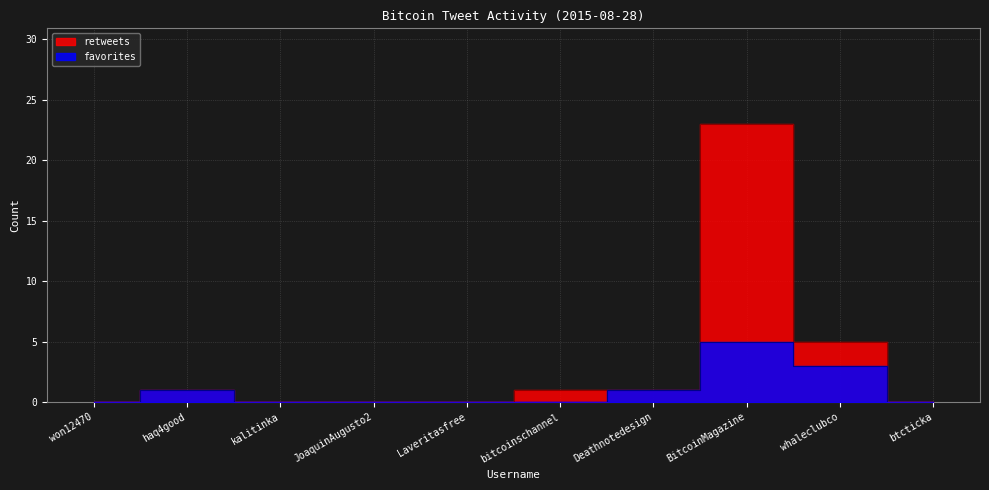

True or false: retweets and favorites intersect in this chart.

False